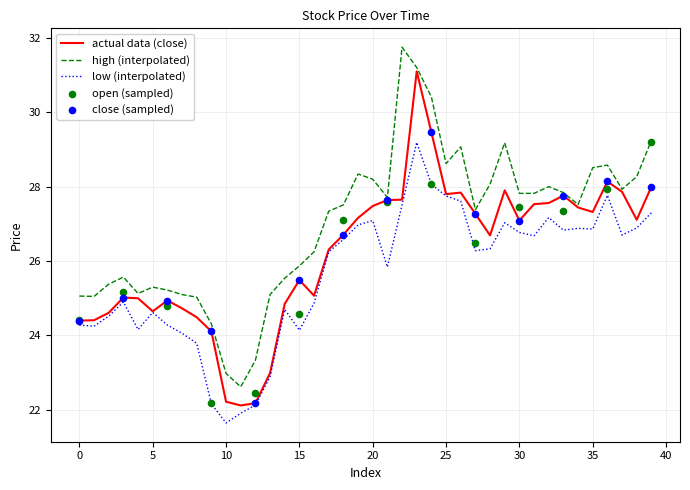

Which series reaches the minimum Y coordinate?

Low